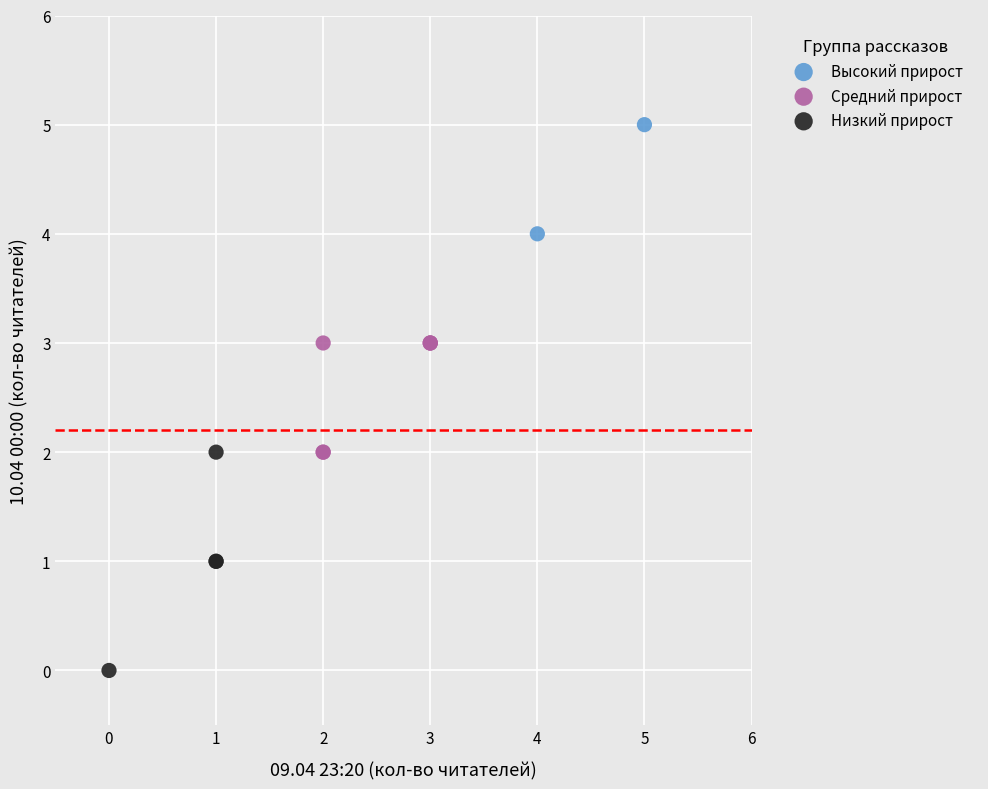

What are all the series names shown in the legend?

Высокий прирост, Средний прирост, Низкий прирост